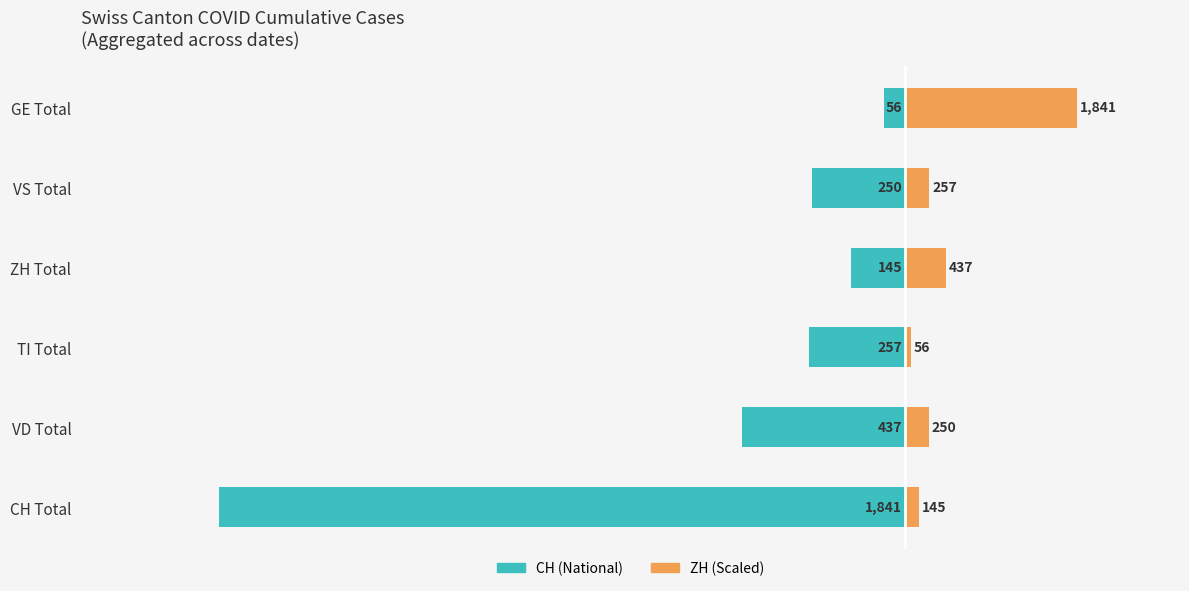

Reading left to right, extract all data points from this chart.

CH (left): -1841.0	-437.0	-257.0	-145.0	-250.0	-56.0
ZH (right): 36.2	62.5	14.0	109.2	64.2	460.2